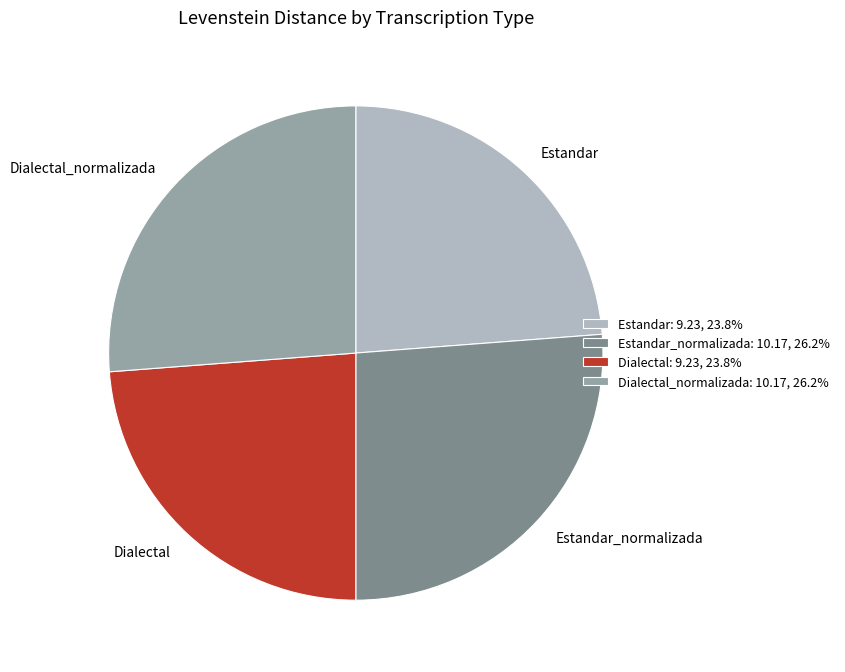

Is there any slice that represents more than half of the pie?

No